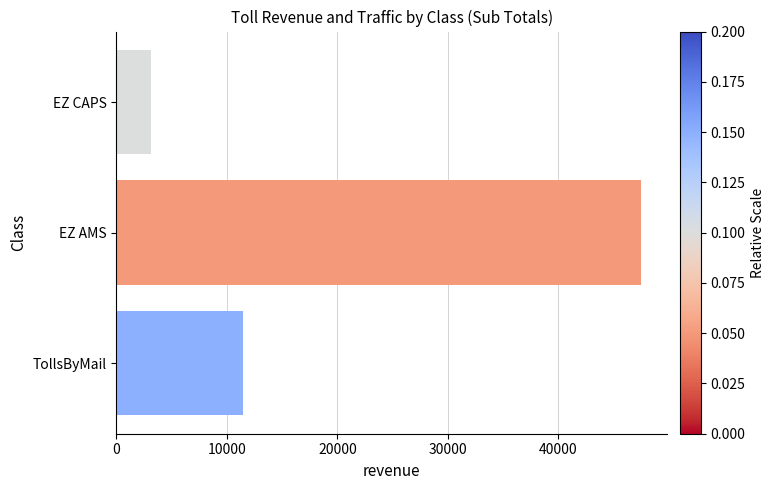

What is the ratio of the value at EZ AMS to the value at TollsByMail?

4.1